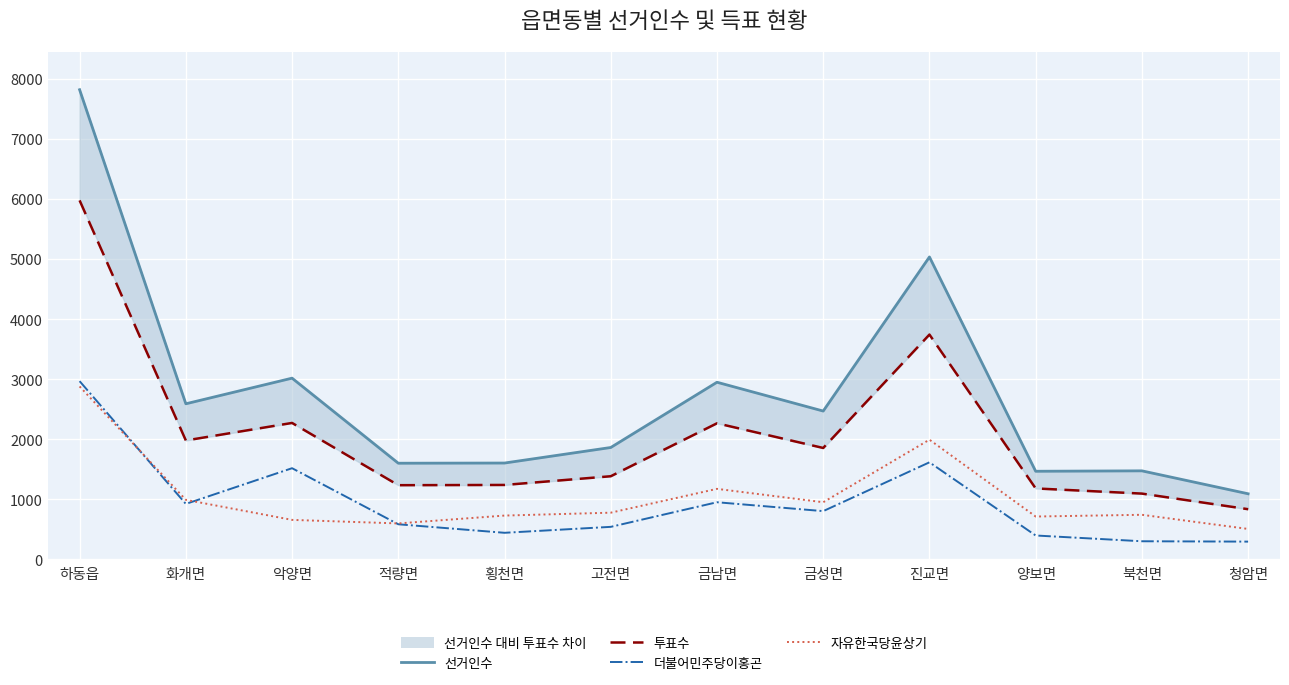

What is the total value across all series at 고전면?

4561